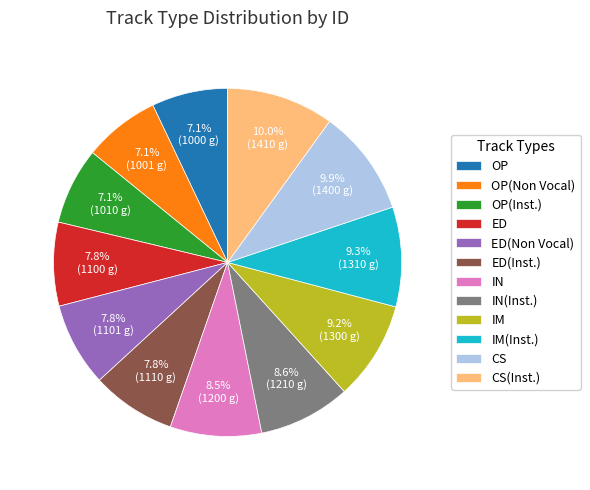

What is the total percentage of OP(Inst.) and ED?

14.9%